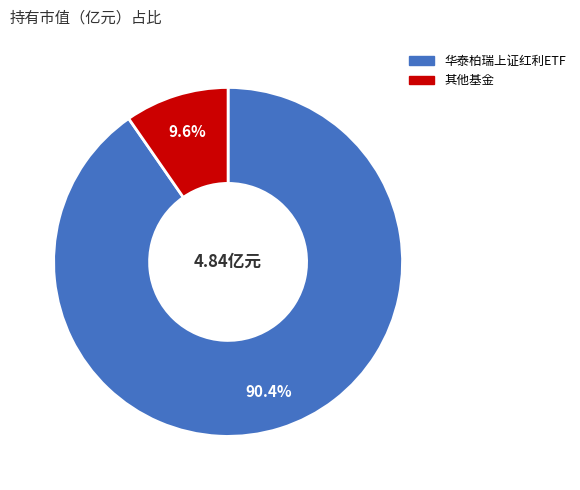

Is there a majority slice in this chart?

Yes